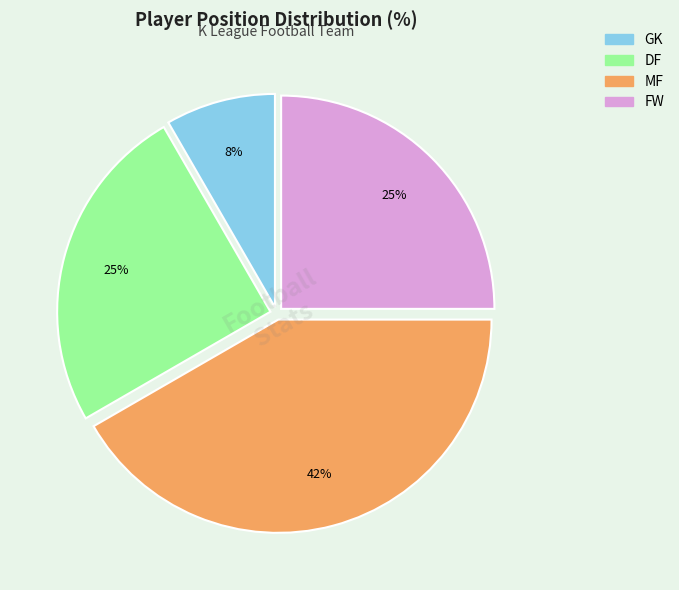

Which has a higher value, FW or GK?

FW